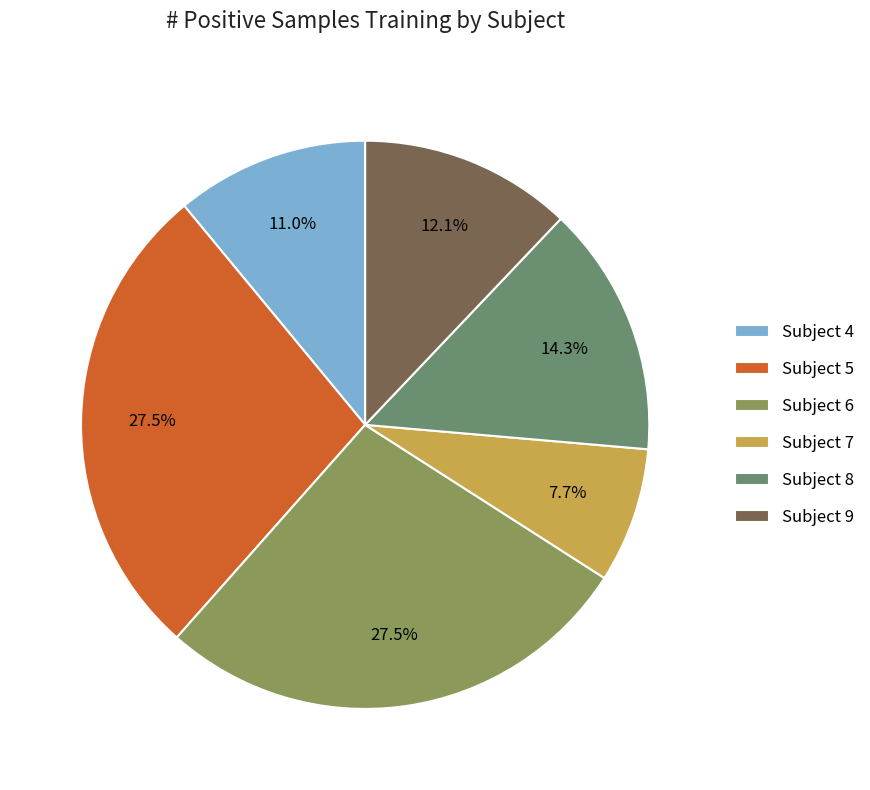

Does any single category account for the majority?

No